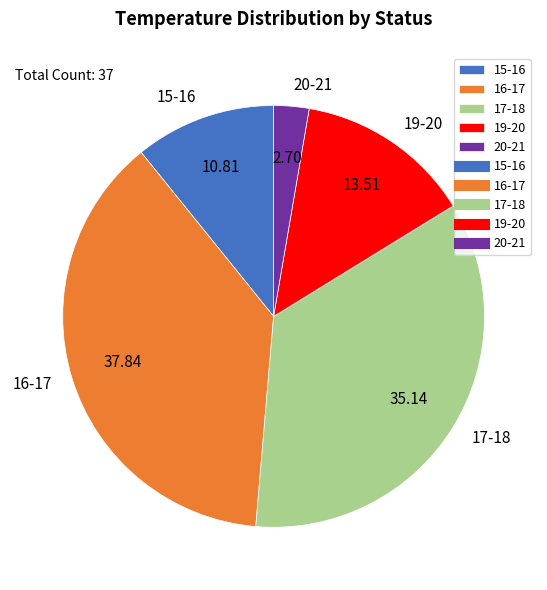

Is there a majority slice in this chart?

No